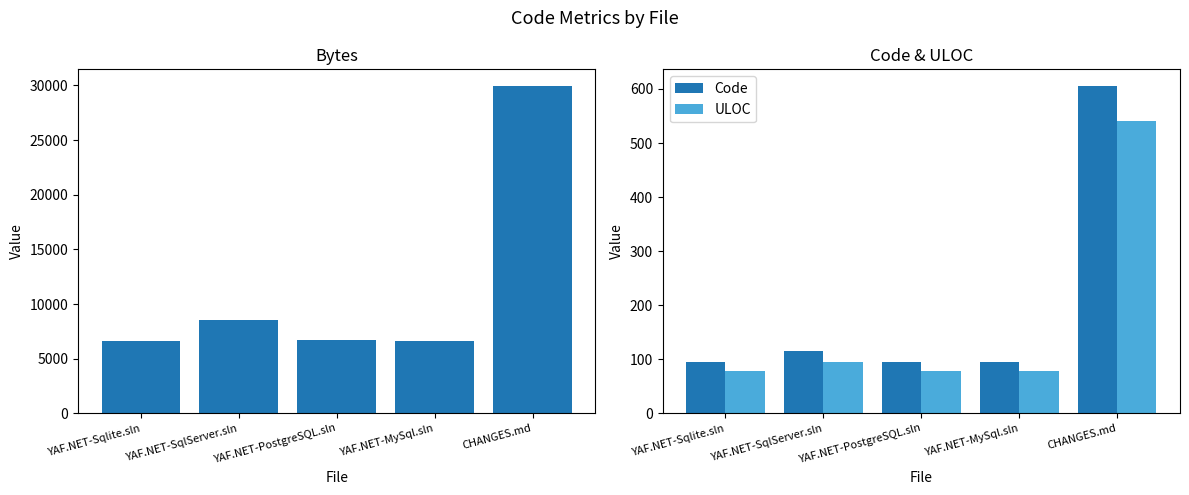

List the labels in order of ULOC value, smallest first.

YAF.NET-Sqlite.sln, YAF.NET-PostgreSQL.sln, YAF.NET-MySql.sln, YAF.NET-SqlServer.sln, CHANGES.md